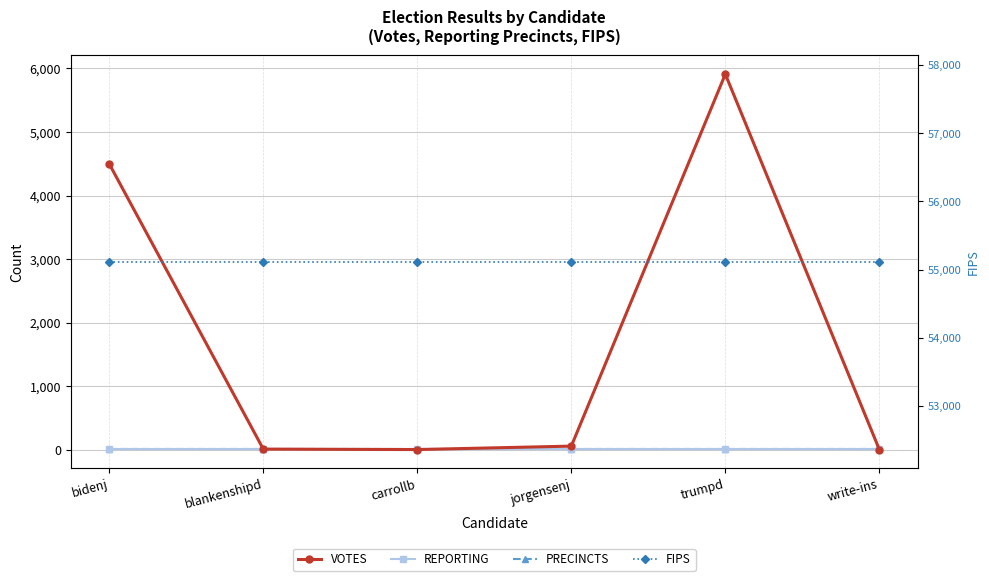

Which series has the largest range (max minus min)?

VOTES